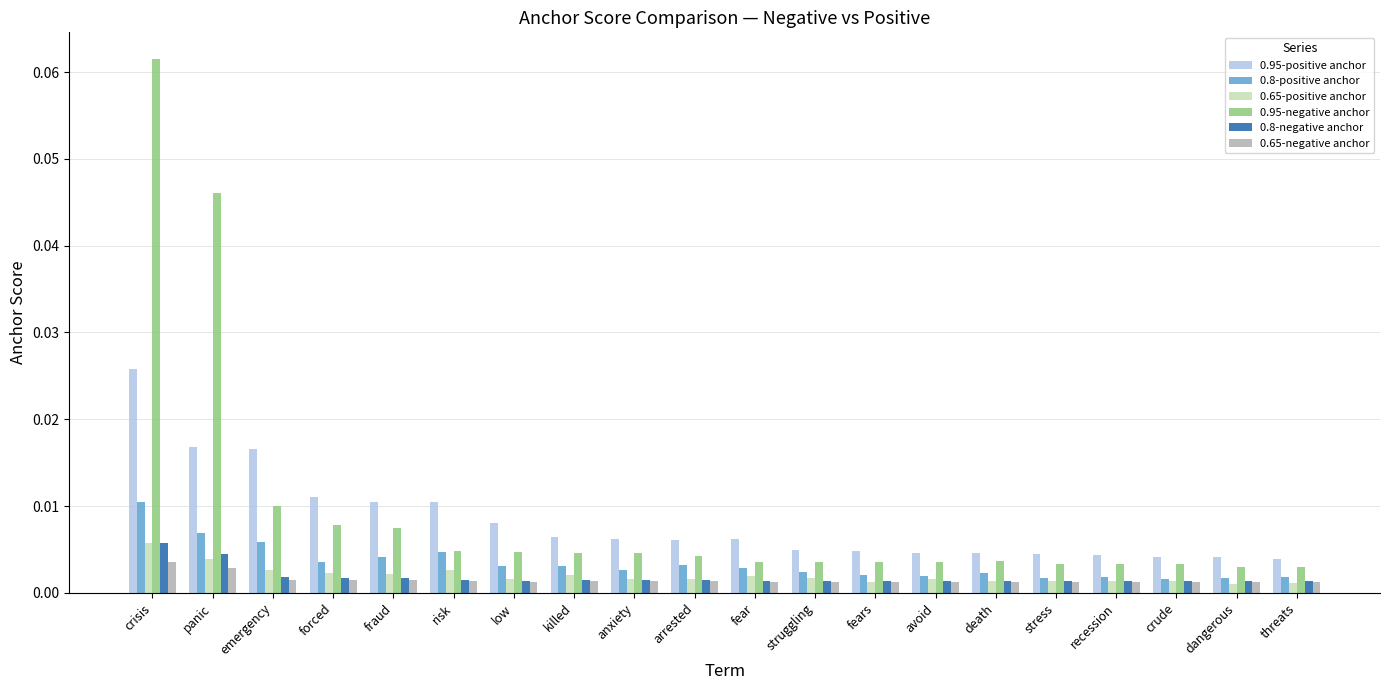

What is the label of the 6th bar from the right?

death